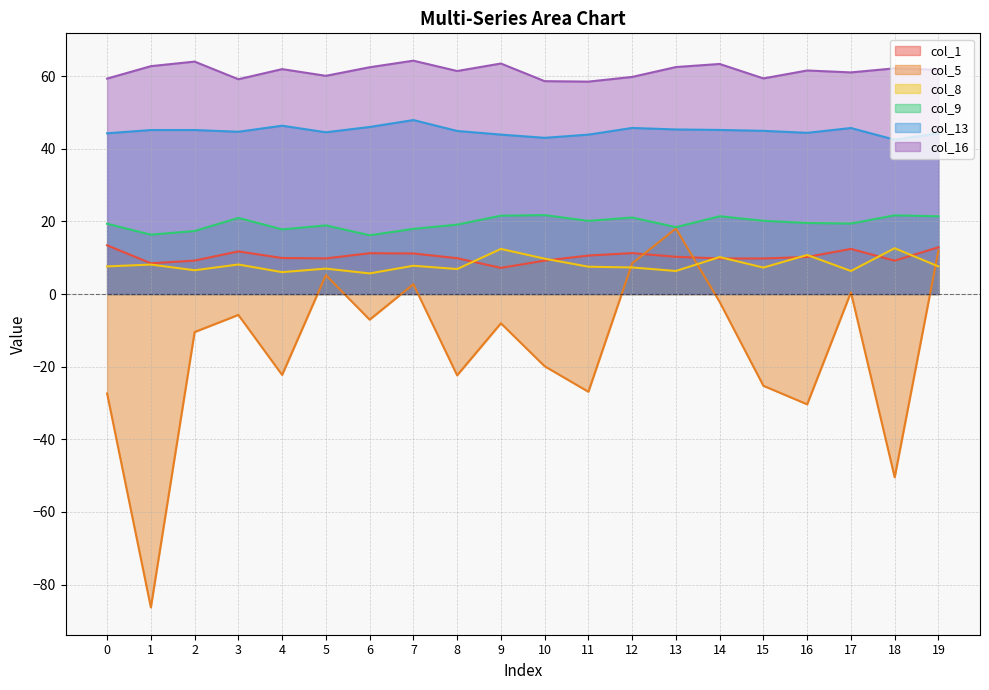

Reading left to right, extract all data points from this chart.

col_1: 0=13.4	1=8.5	2=9.2	3=11.7	4=9.9	5=9.8	6=11.2	7=11.2	8=9.9	9=7.2	10=9.2	11=10.6	12=11.3	13=10.3	14=9.8	15=9.8	16=10.2	17=12.4	18=9.2	19=12.9
col_5: 0=-27.4	1=-86.3	2=-10.5	3=-5.8	4=-22.3	5=5.2	6=-7.1	7=2.7	8=-22.4	9=-8.1	10=-19.9	11=-26.9	12=8.4	13=18.0	14=-2.2	15=-25.3	16=-30.4	17=0.5	18=-50.5	19=12.0
col_8: 0=7.6	1=8.1	2=6.5	3=8.1	4=6.0	5=7.0	6=5.7	7=7.8	8=6.9	9=12.4	10=9.7	11=7.5	12=7.3	13=6.3	14=10.2	15=7.3	16=10.7	17=6.3	18=12.6	19=7.6
col_9: 0=19.4	1=16.3	2=17.4	3=21.0	4=17.8	5=18.9	6=16.2	7=17.9	8=19.1	9=21.6	10=21.7	11=20.1	12=21.1	13=18.4	14=21.4	15=20.2	16=19.5	17=19.4	18=21.7	19=21.4
col_13: 0=44.3	1=45.2	2=45.2	3=44.7	4=46.3	5=44.5	6=46.0	7=47.9	8=44.9	9=43.9	10=43.0	11=43.9	12=45.7	13=45.3	14=45.2	15=44.9	16=44.4	17=45.7	18=42.5	19=44.3
col_16: 0=59.3	1=62.7	2=64.0	3=59.1	4=61.9	5=60.1	6=62.4	7=64.3	8=61.4	9=63.5	10=58.6	11=58.5	12=59.8	13=62.5	14=63.3	15=59.4	16=61.6	17=61.0	18=62.1	19=61.7